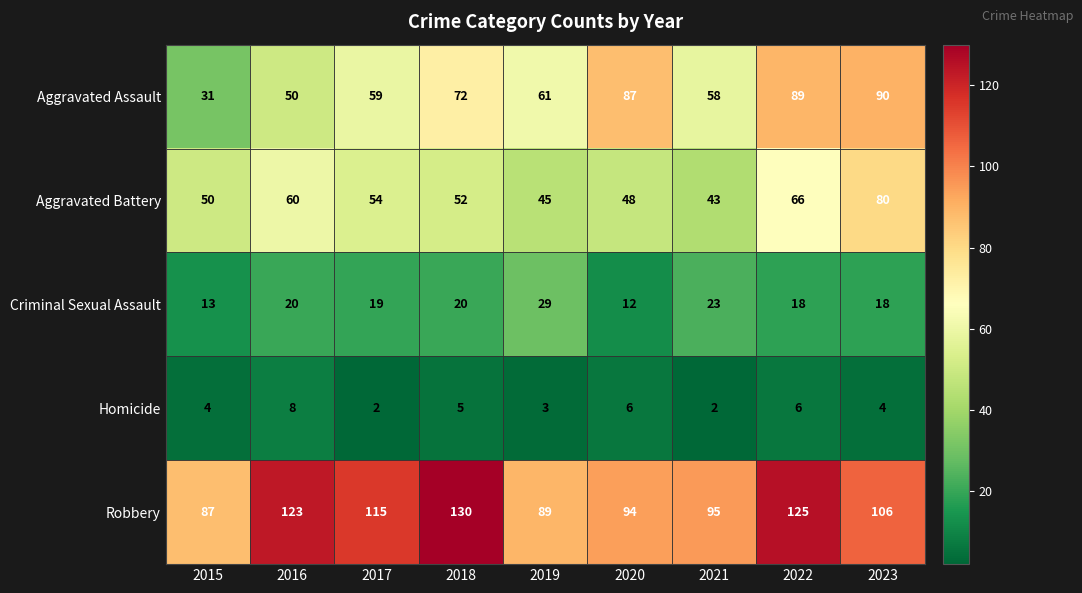

What is the total value across all series at 2021?

221